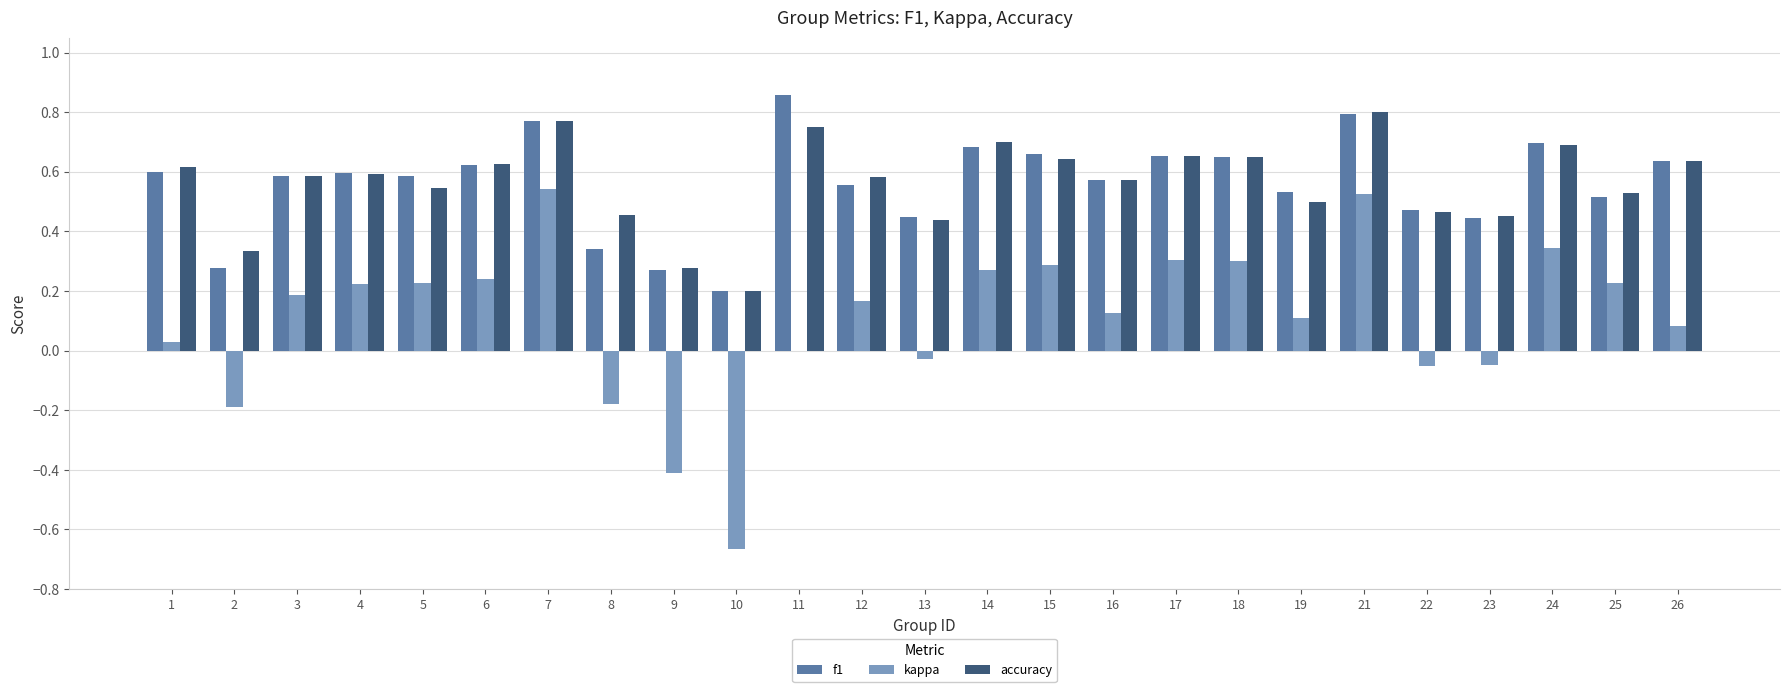

True or false: accuracy has a value of 0.6 at 15.

True